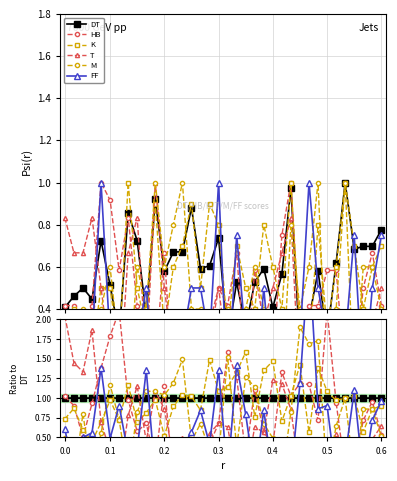

Is it true that HB equals 0.2 at 22?

False